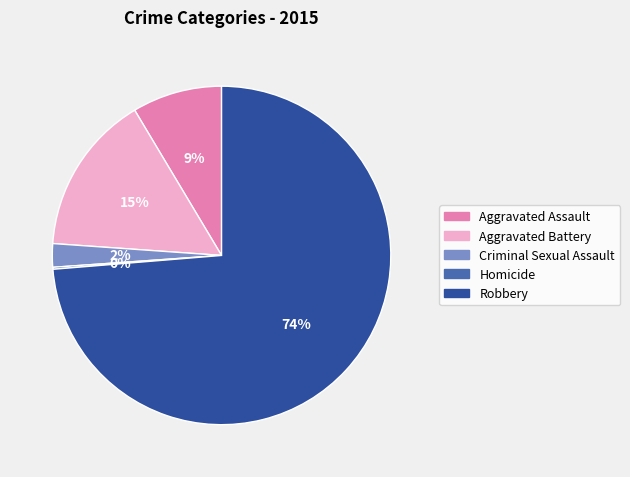

To the nearest percent, what is the difference between the largest and smallest slice percentages?

74%